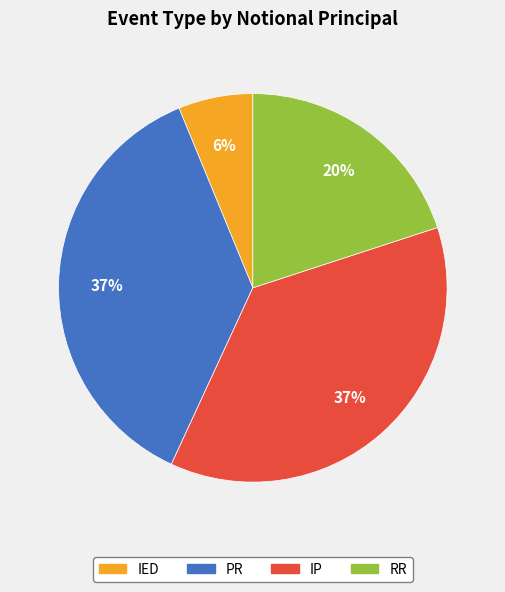

To the nearest percent, what is the average slice percentage?

25%